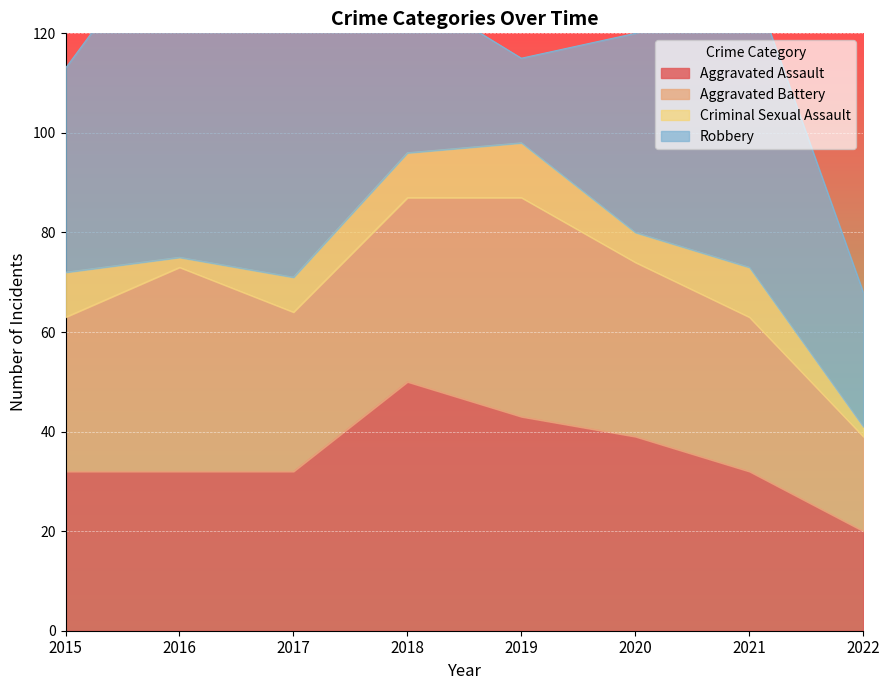

The Aggravated Battery series shows 41 at 2016. True or false?

True